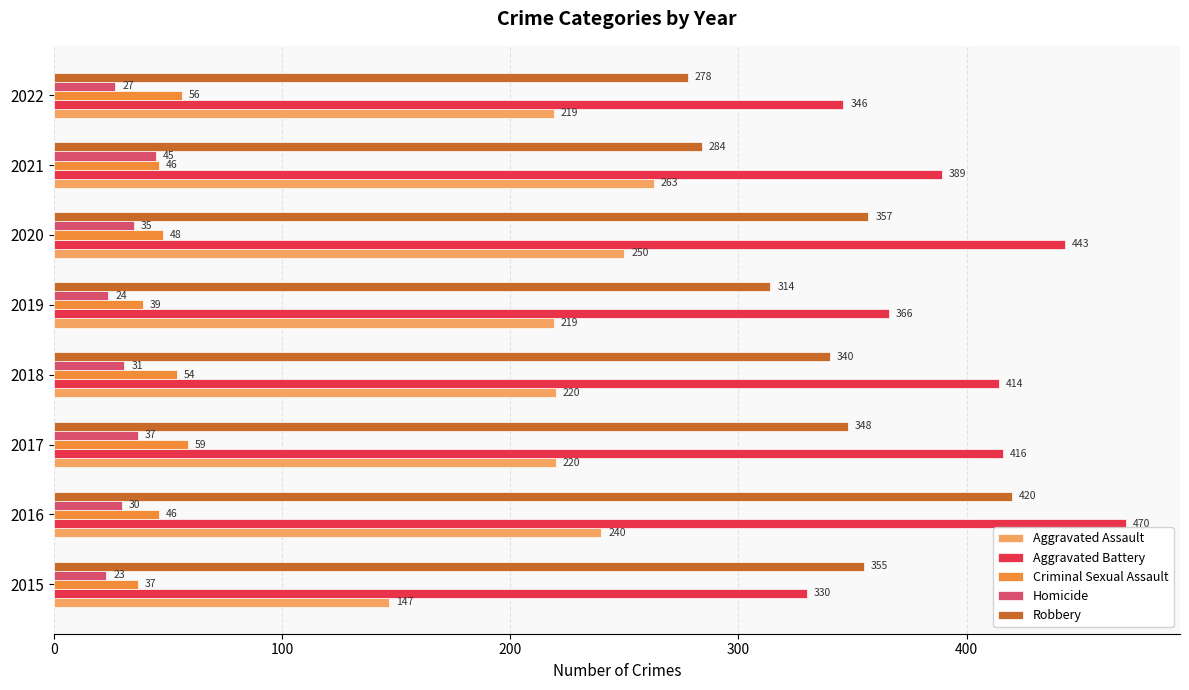

Which series has the largest total across all categories?

Aggravated Battery